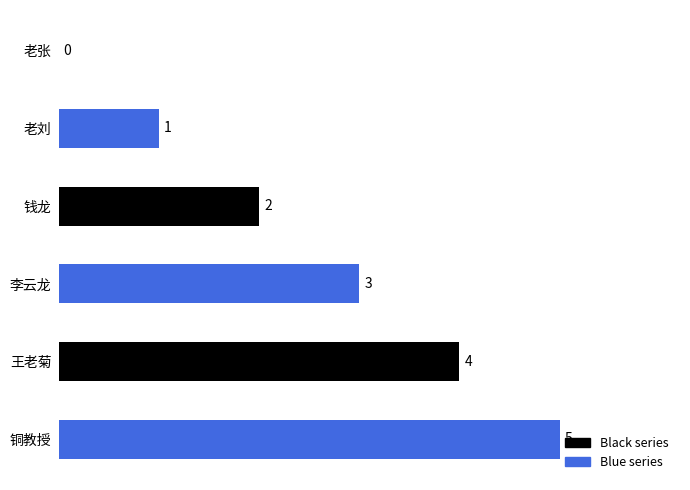

Reading bottom to top, transcribe all the data shown in this chart.

铜教授=5	王老菊=4	李云龙=3	钱龙=2	老刘=1	老张=0